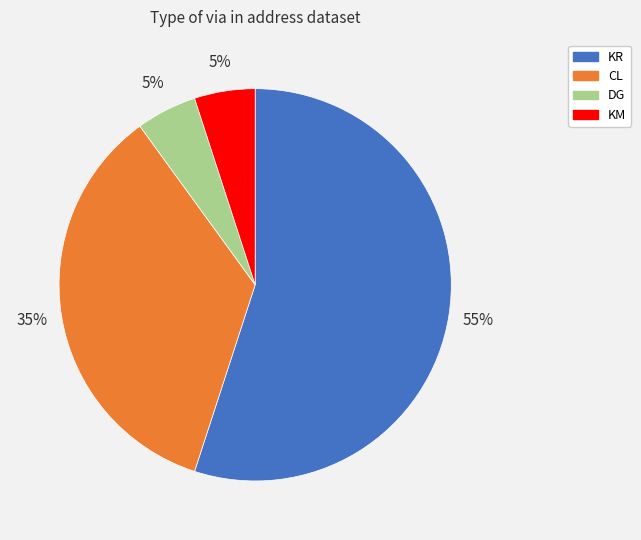

True or false: CL accounts for 35% of the total.

True